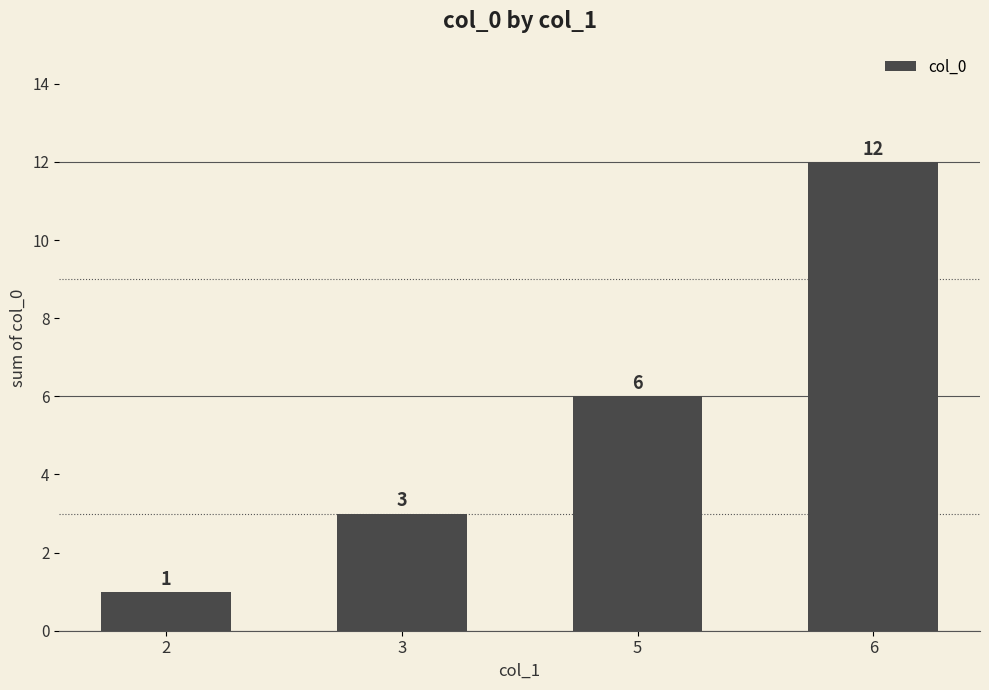

The chart shows a value of 1 at 3. True or false?

False